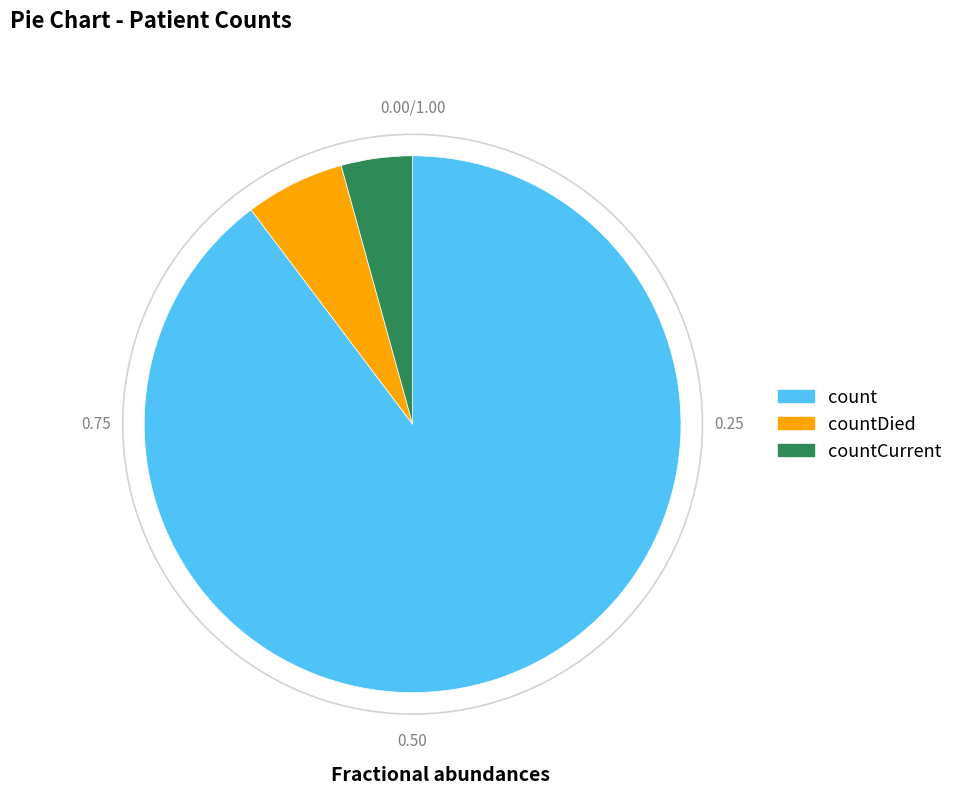

Is there a majority slice in this chart?

Yes